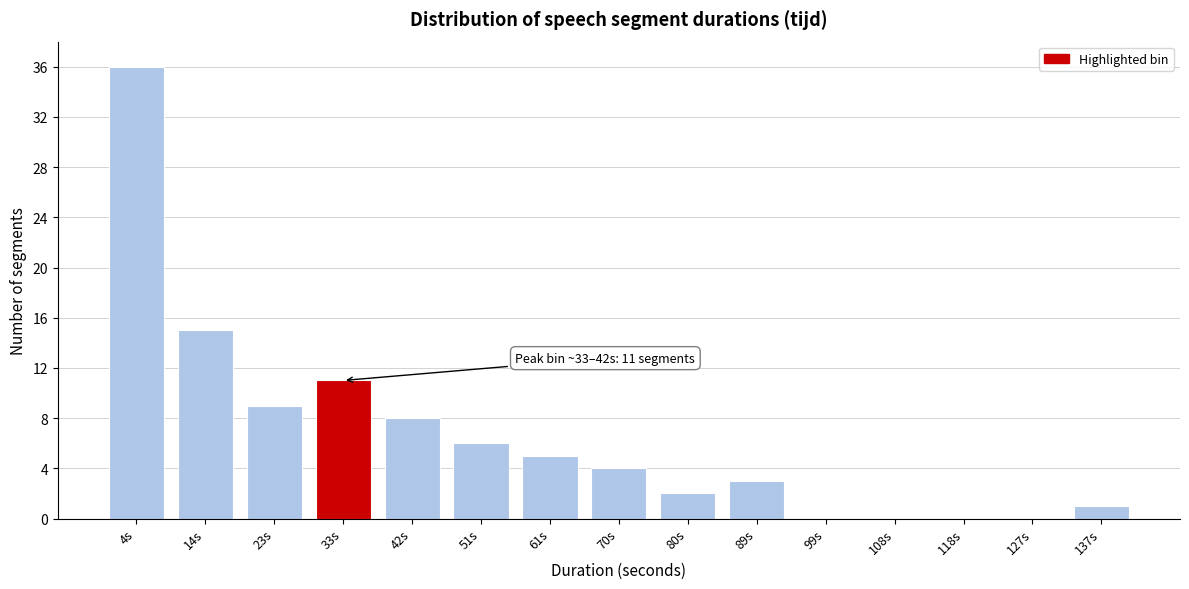

Reading left to right, what are all the values shown in this chart?

4s=36	14s=15	23s=9	33s=11	42s=8	51s=6	61s=5	70s=4	80s=2	89s=3	99s=0	108s=0	118s=0	127s=0	137s=1